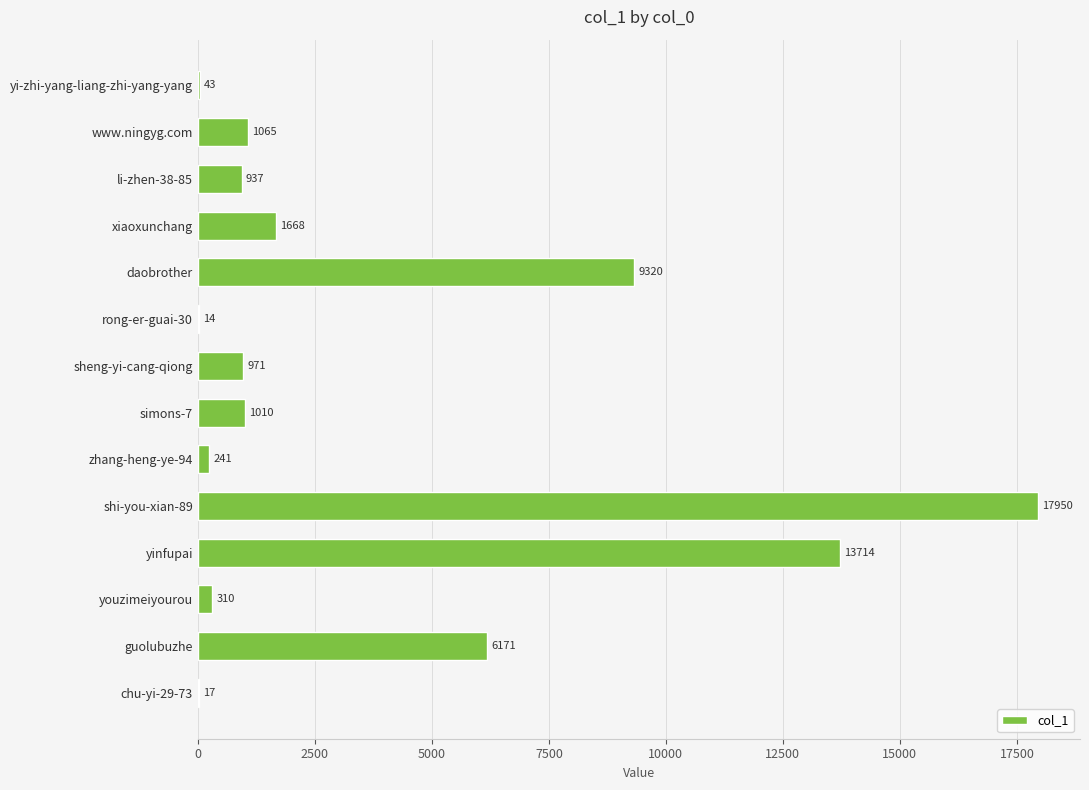

What is the sum of all values?

53431